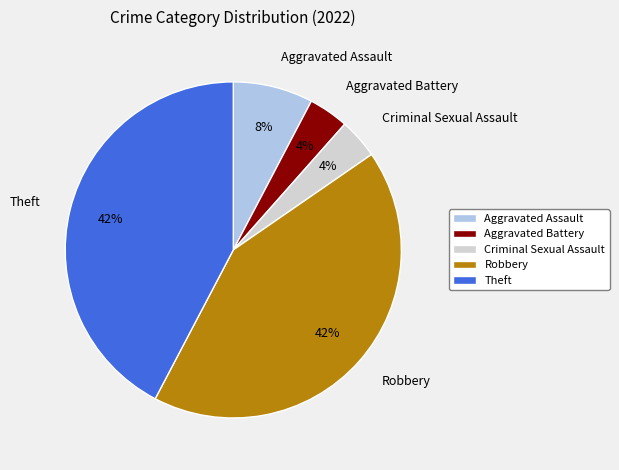

To the nearest percent, what is the average slice percentage?

20%